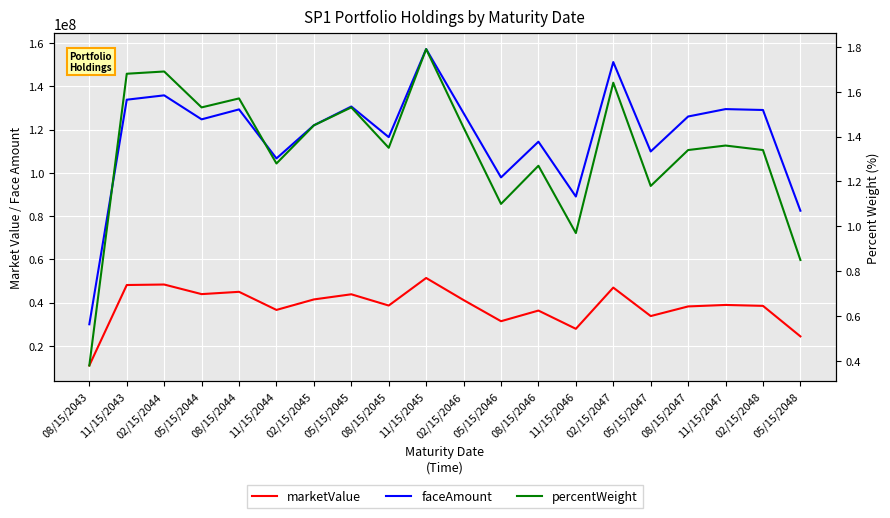

What is the sum of the percentWeight values at 05/15/2044 and 02/15/2048?

2.9